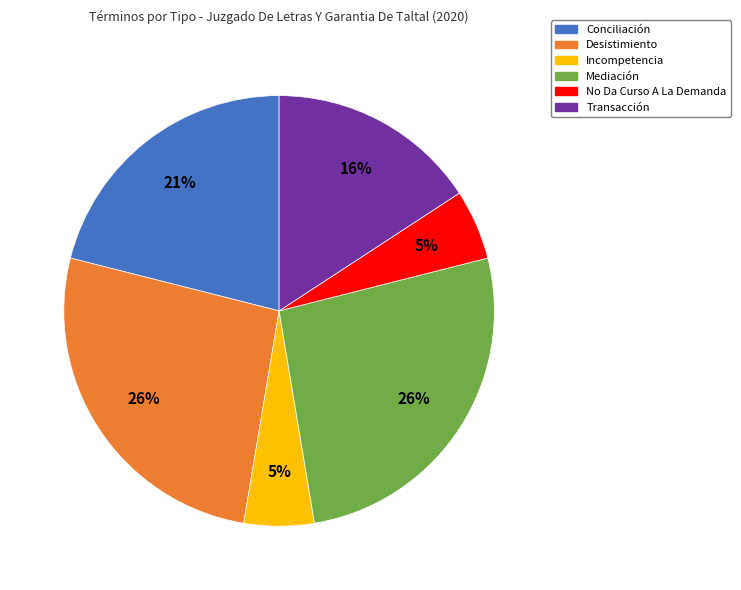

Do Mediación and Incompetencia together represent more than half of the pie?

No